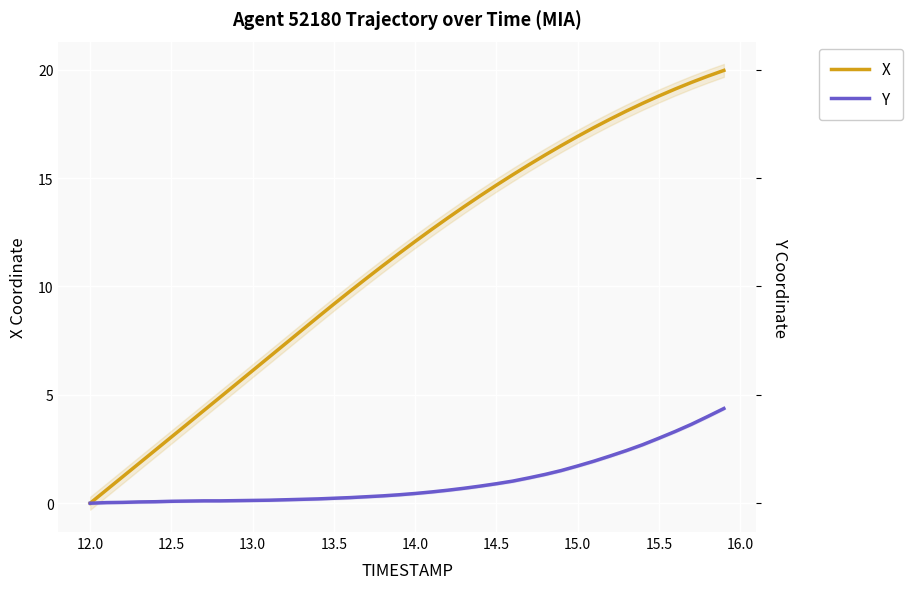

True or false: Y and X intersect in this chart.

False